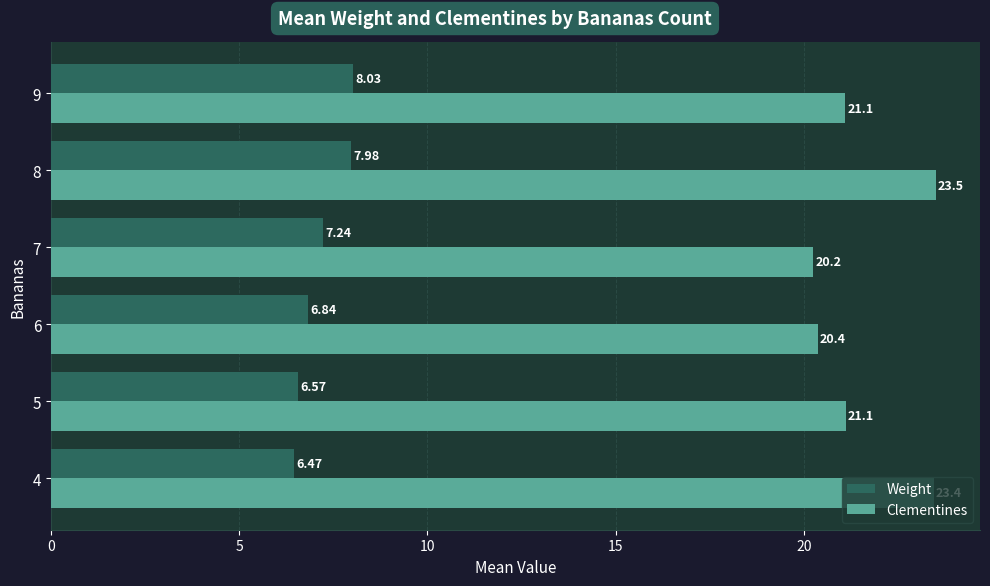

What is the total value across all series at 8?

31.5